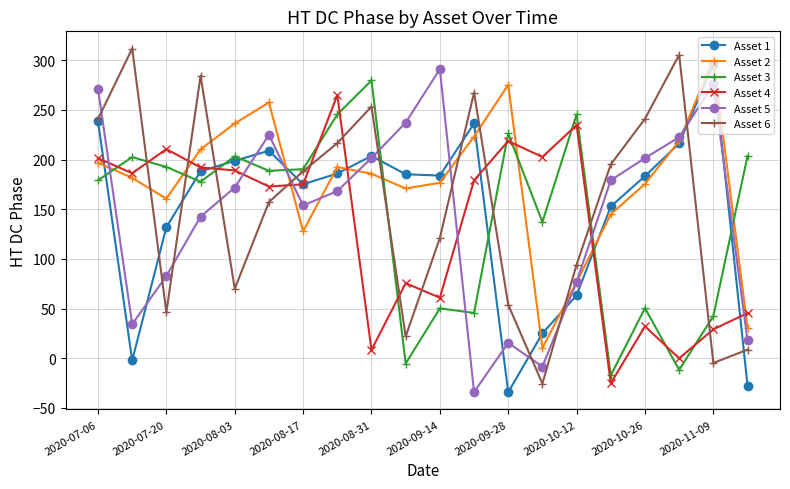

Which series has the largest total across all categories?

Asset 2